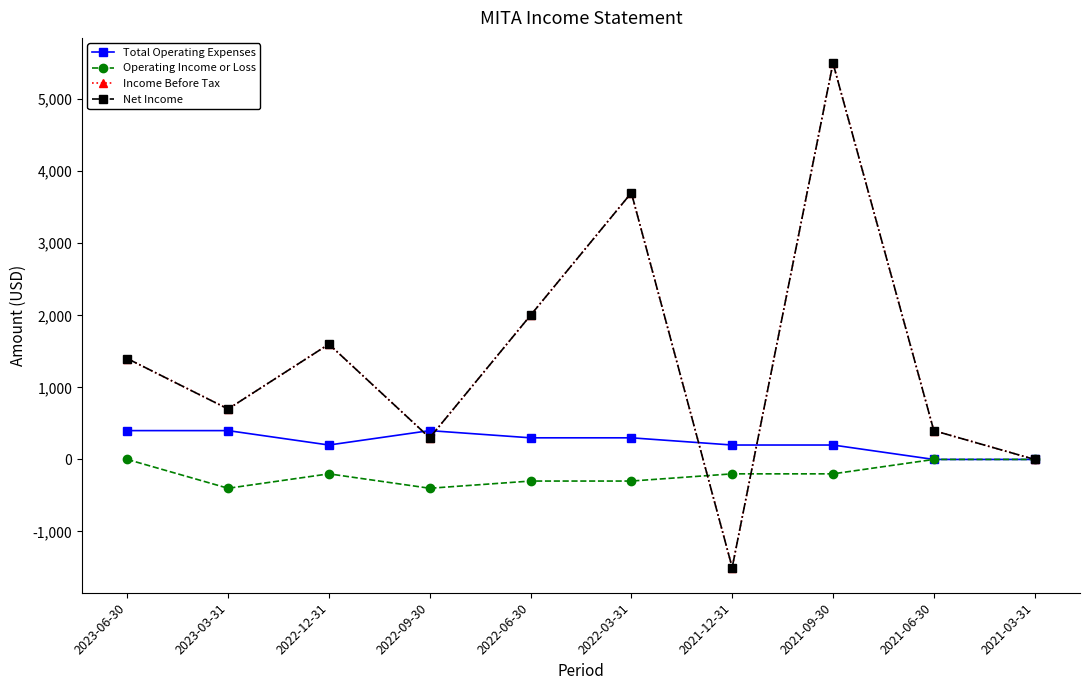

True or false: Income Before Tax and Net Income intersect in this chart.

False